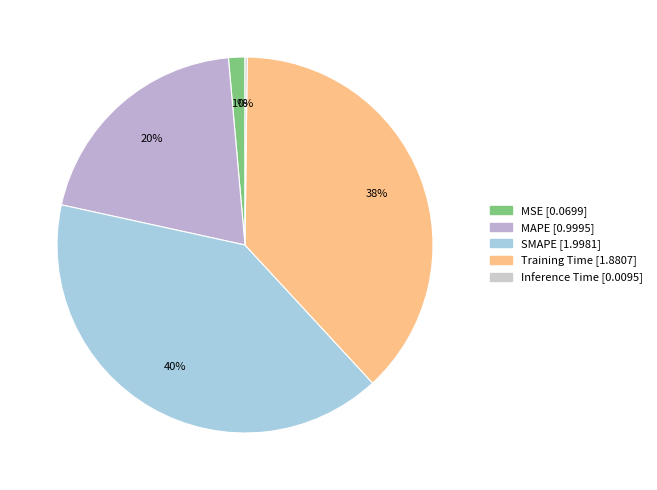

Count the number of slices in the pie.

5